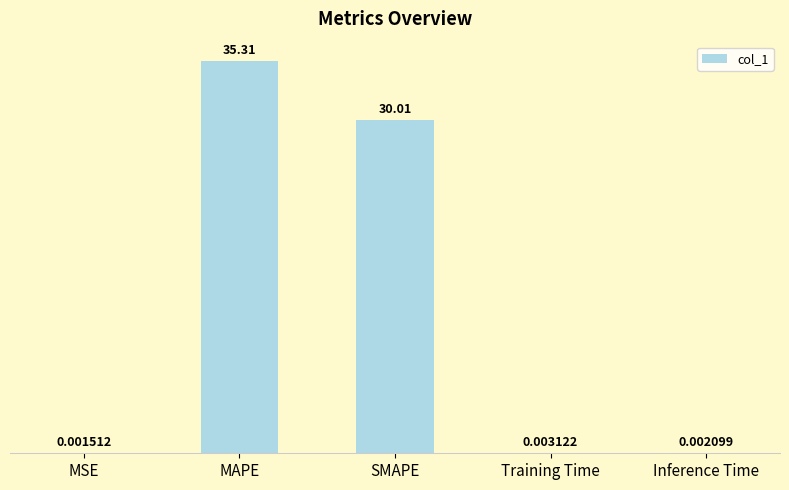

Which has a higher value, MAPE or SMAPE?

MAPE